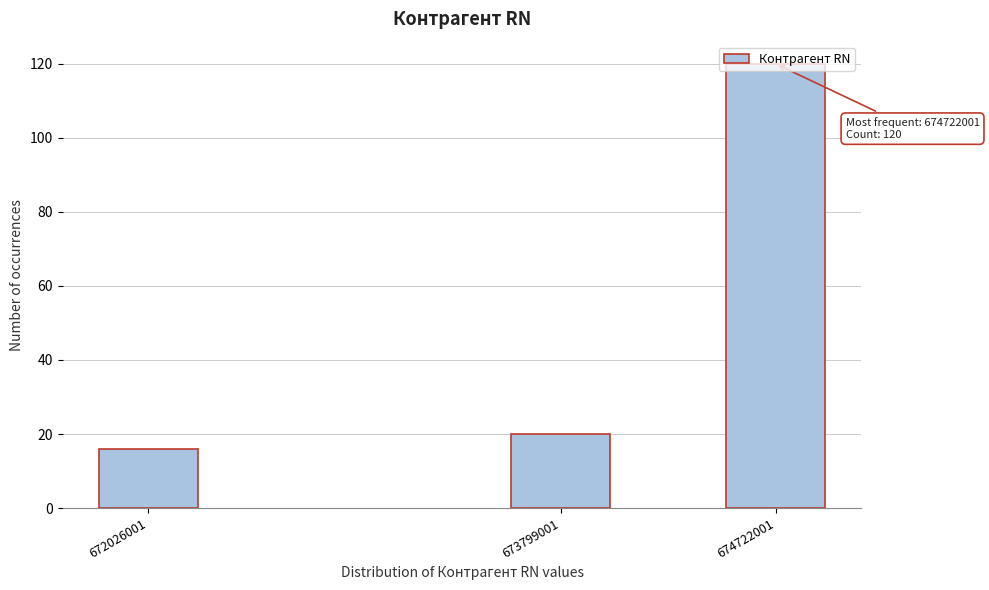

List the labels in order of value, smallest first.

672026001, 673799001, 674722001